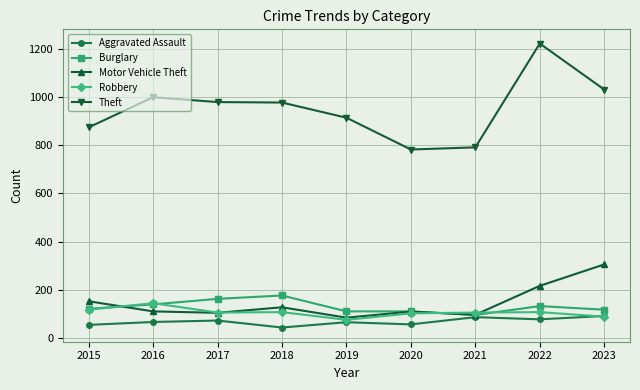

The value of Theft at 2021 is 791. True or false?

True